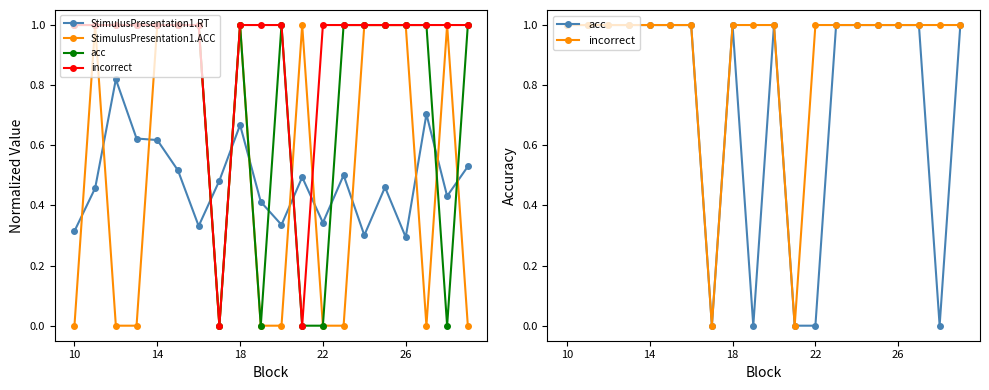

Does the chart display data point markers on the line(s)?

Yes